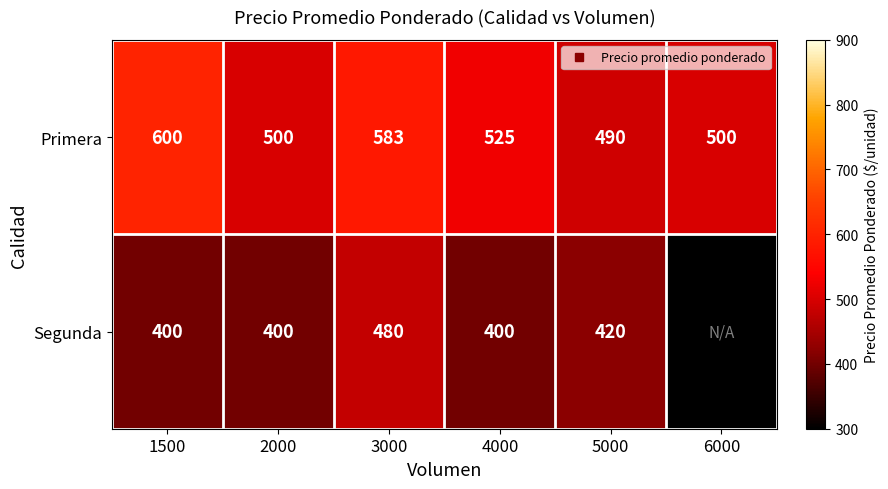

How many data points in Segunda are above 420?

1